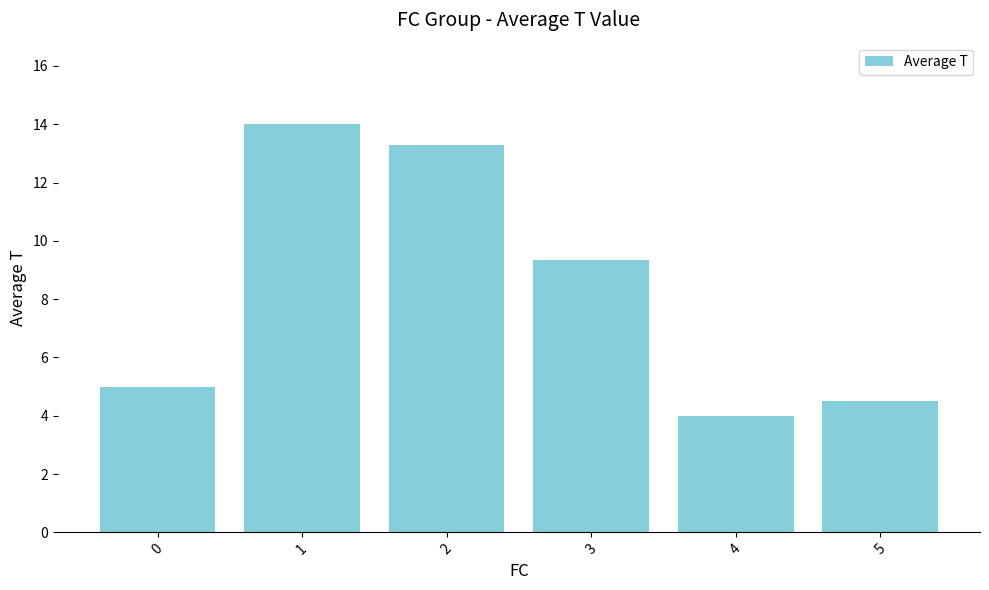

The chart shows a value of 5.0 at 0. True or false?

True